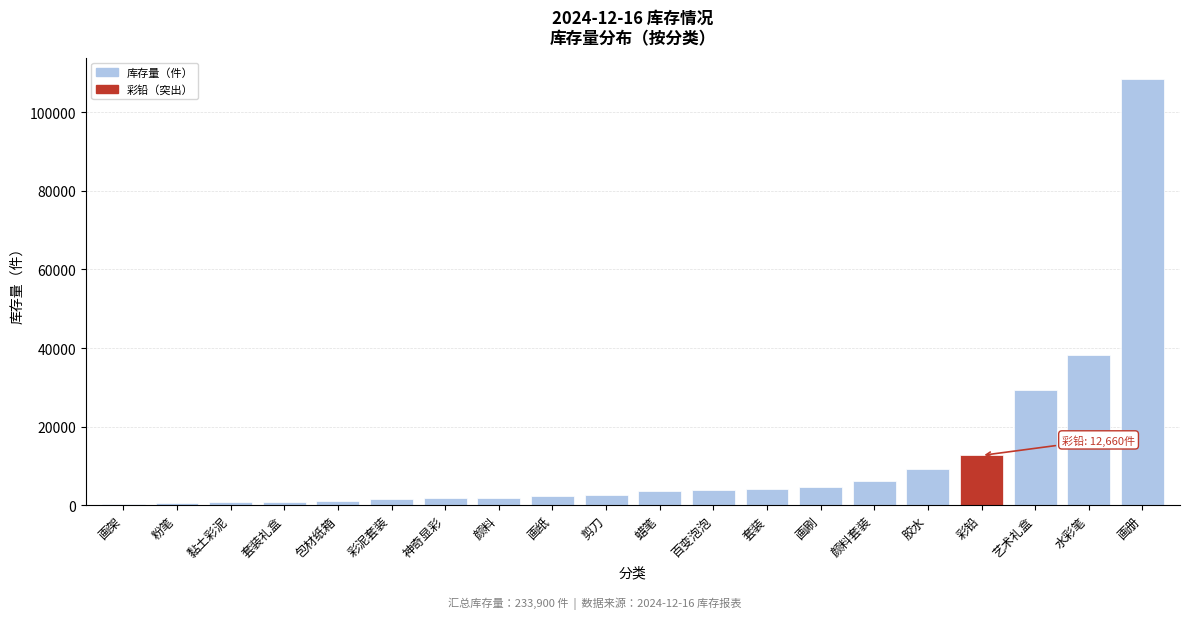

At which label is the value closest to 54339?

水彩笔